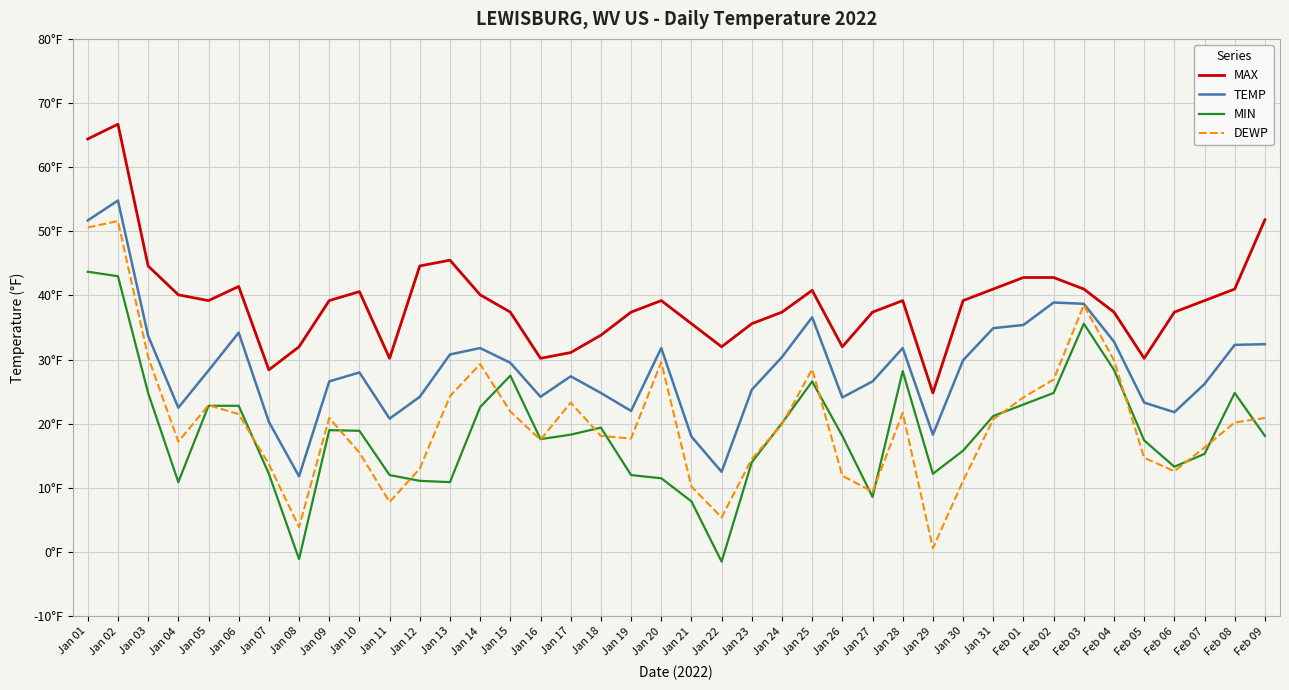

True or false: MIN and MAX intersect in this chart.

False